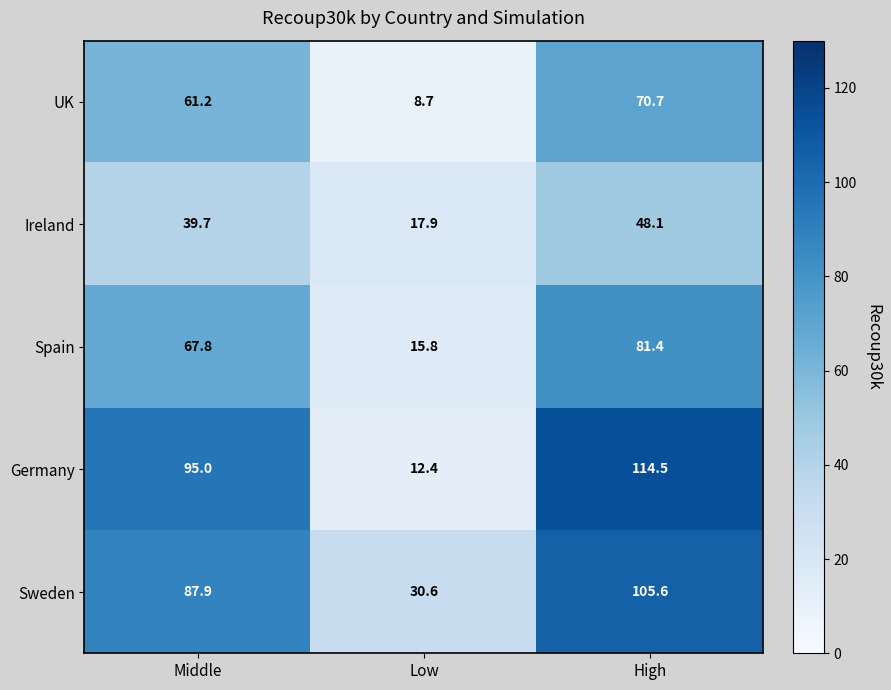

What is the smallest value displayed?

8.7